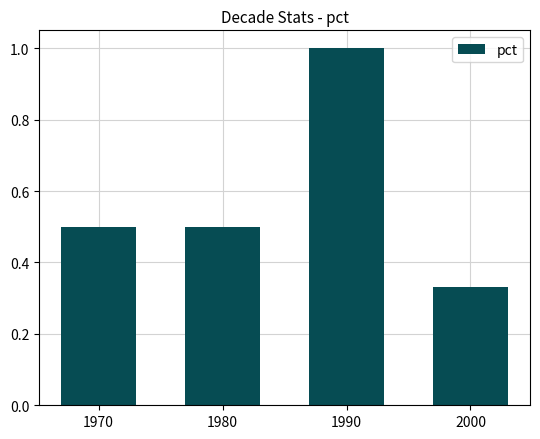

What is the average value?

0.6